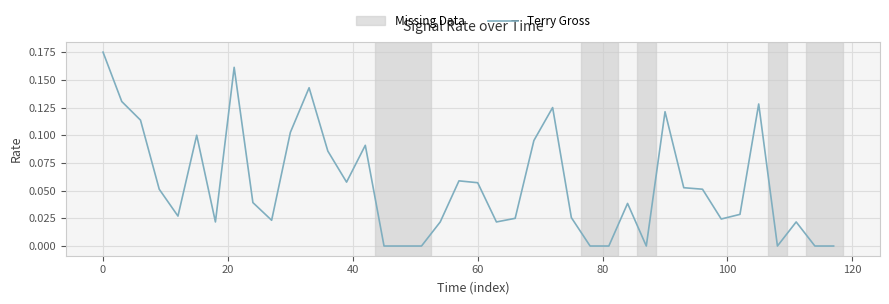

How many categories are shown in the chart?

40